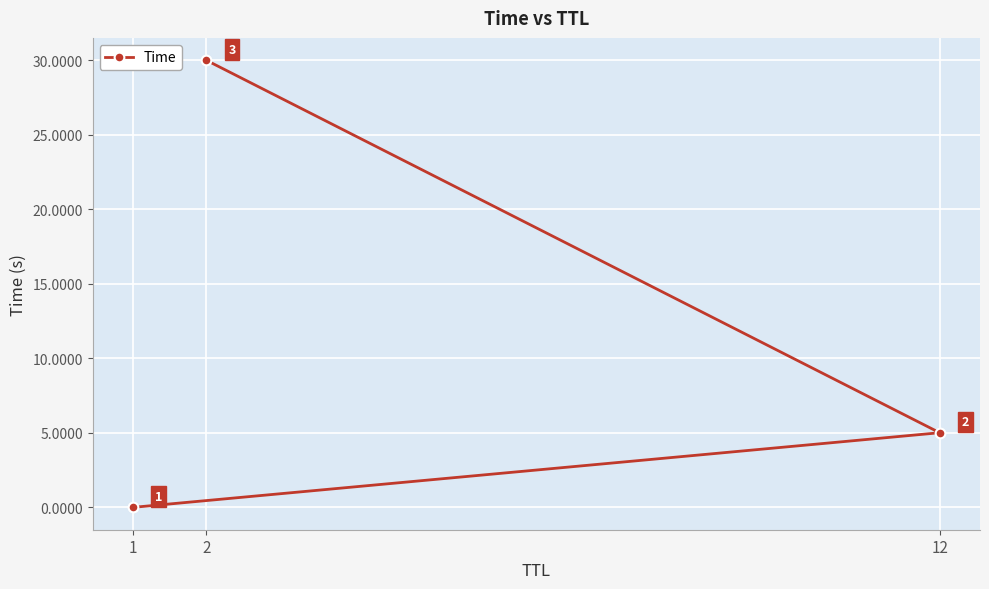

The chart shows a value of 0.0 at 1. True or false?

True